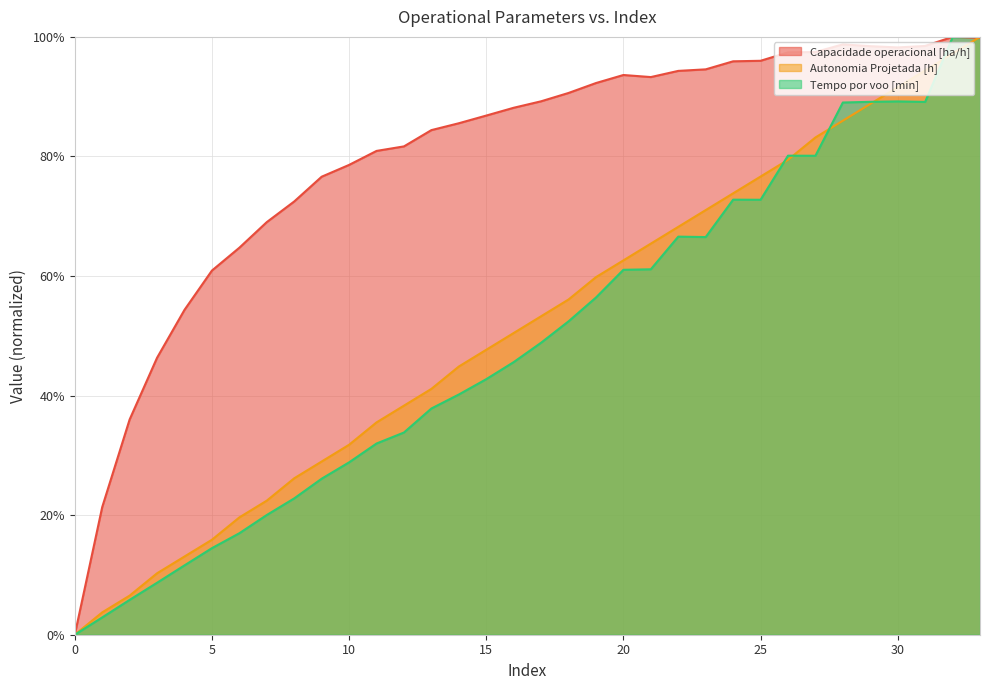

Is it true that Capacidade operacional [ha/h] equals 78.6 at 10?

True